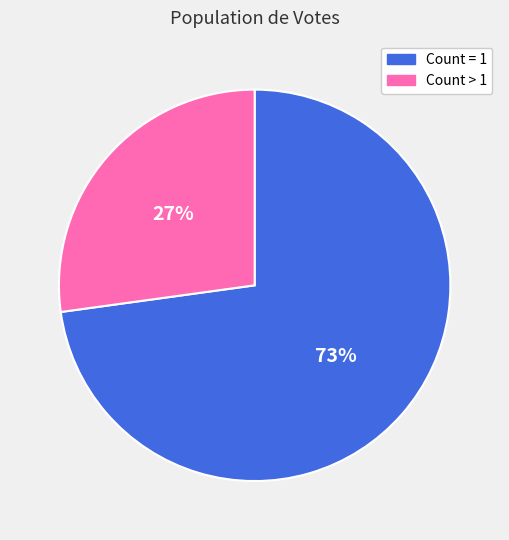

How many segments does this pie chart have?

2